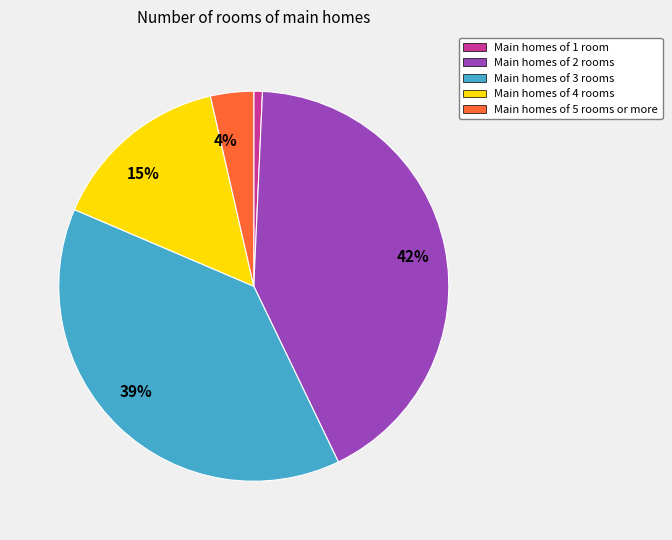

How many segments does this pie chart have?

5